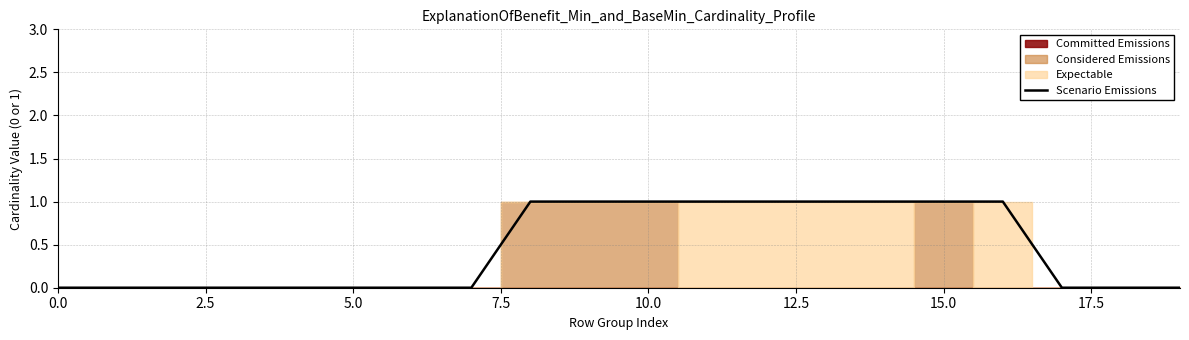

The value of Scenario Emissions at 5.0 is 0. True or false?

True